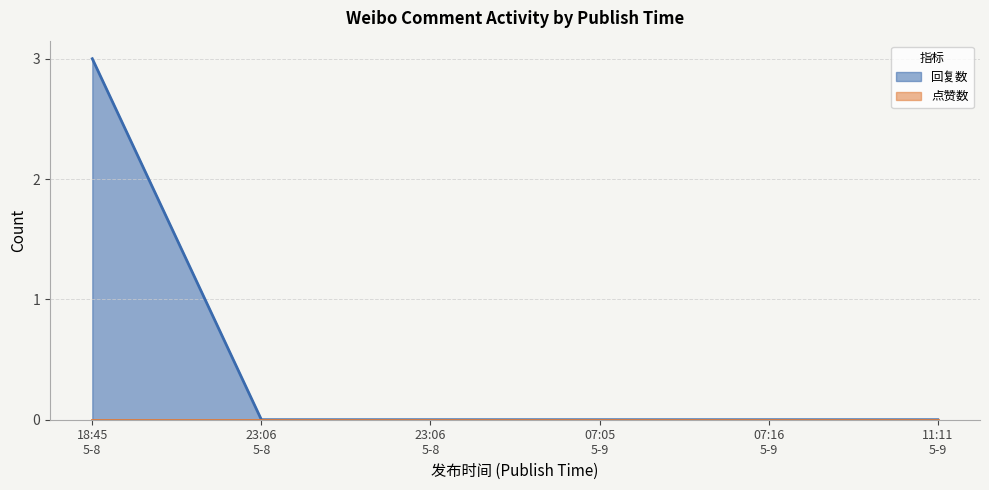

What is the difference between the maximum and second lowest values?

3